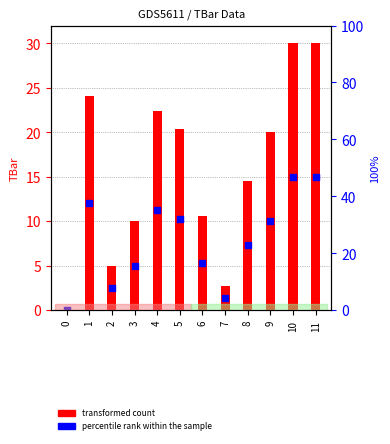

Which series contains the highest Y value?

transformed count